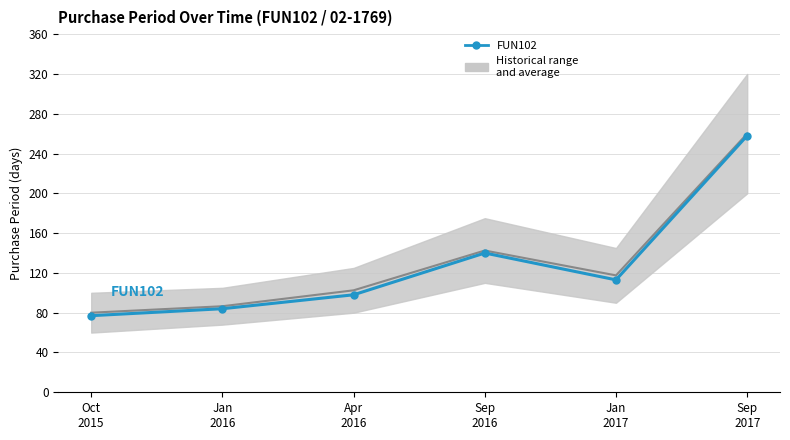

Where is the first local minimum?

Jan
2017